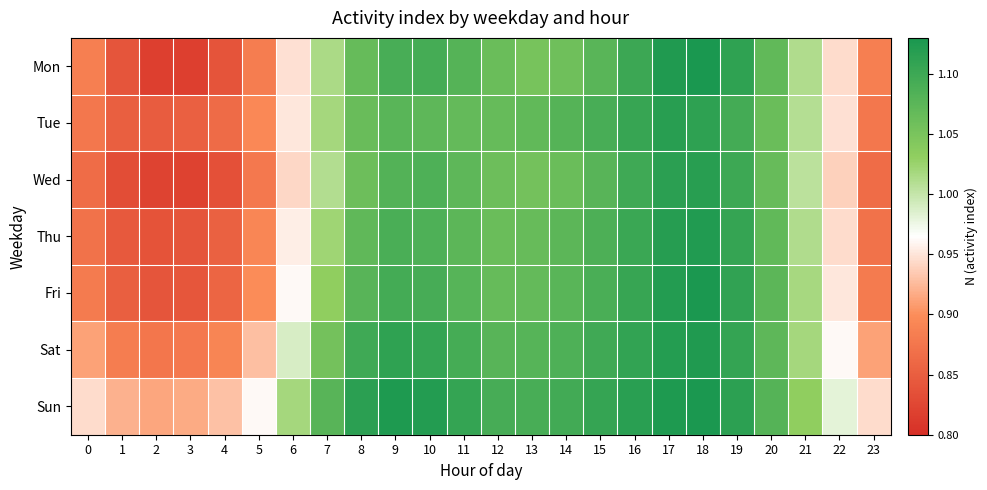

At which category is the sum across all series the highest?

18